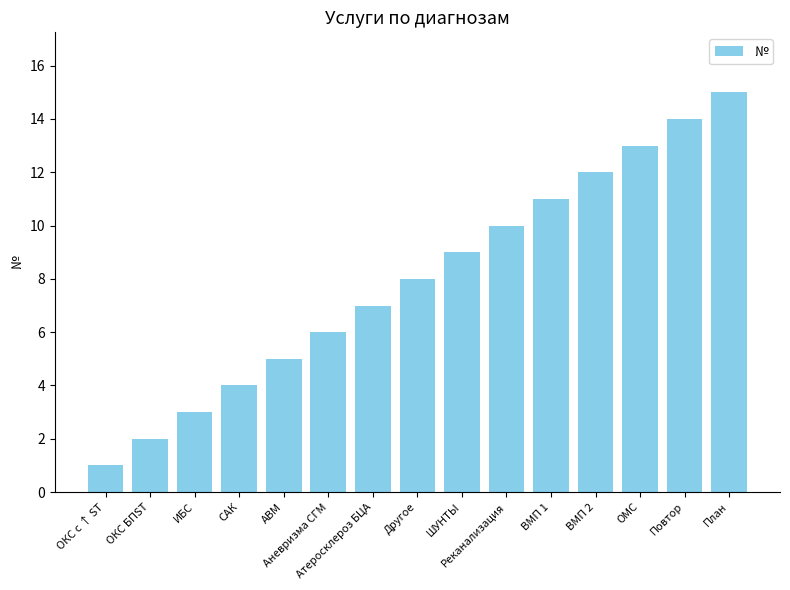

Reading left to right, what are all the values shown in this chart?

ОКС с ↑ ST=1	ОКС БПST=2	ИБС=3	САК=4	АВМ=5	Аневризма СГМ=6	Атеросклероз БЦА=7	Другое=8	ШУНТЫ=9	Реканализация=10	ВМП 1=11	ВМП 2=12	ОМС=13	Повтор=14	План=15